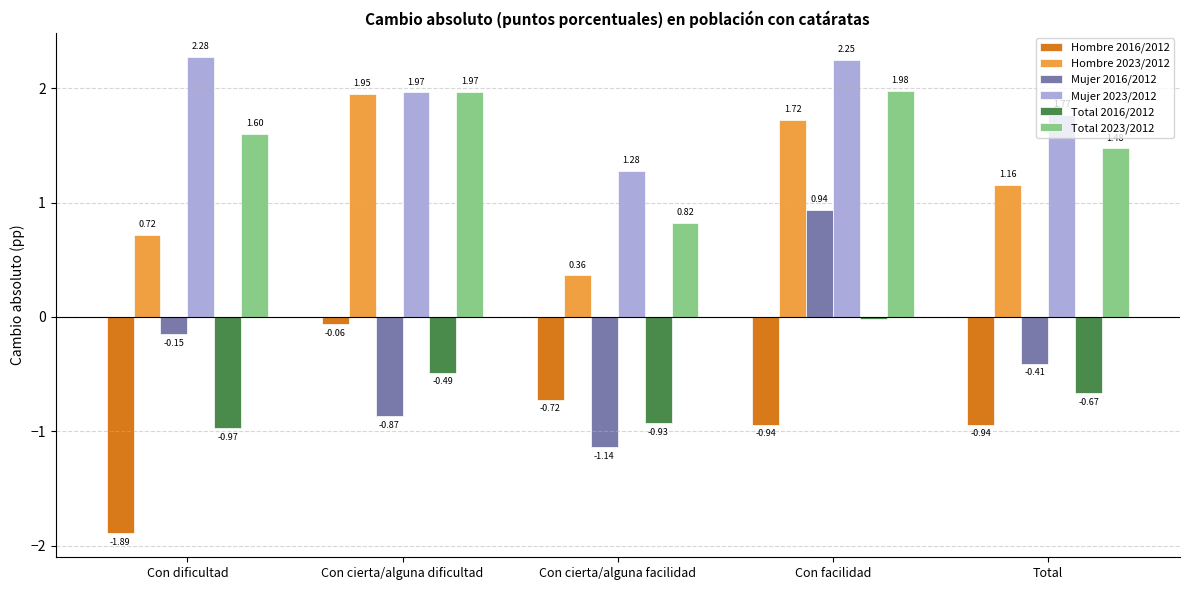

At which label does Mujer 2023/2012 reach its peak?

Con dificultad